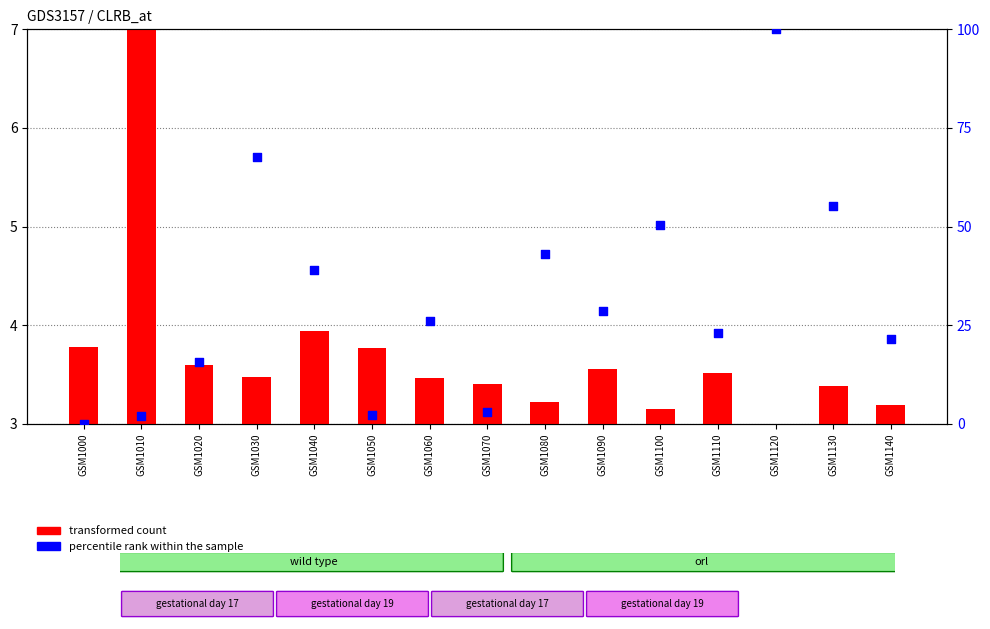

What are all the series names shown in the legend?

transformed count, percentile rank within the sample